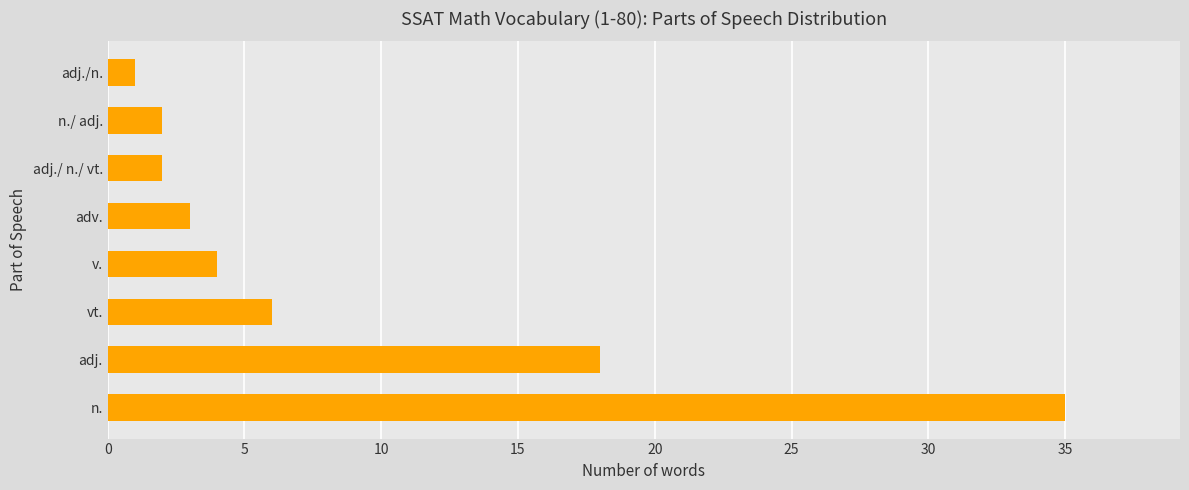

Which has a higher value, v. or n./ adj.?

v.